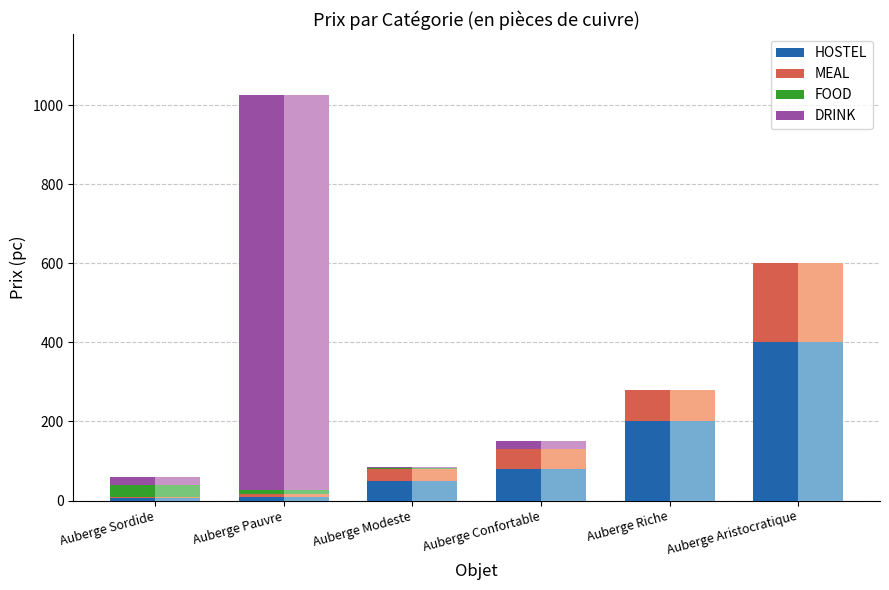

Reading left to right, transcribe all the data shown in this chart.

HOSTEL: 7	10	50	80	200	400
MEAL: 3	6	30	50	80	200
FOOD: 30	10	2	0	0	0
DRINK: 20	1000	4	20	0	0